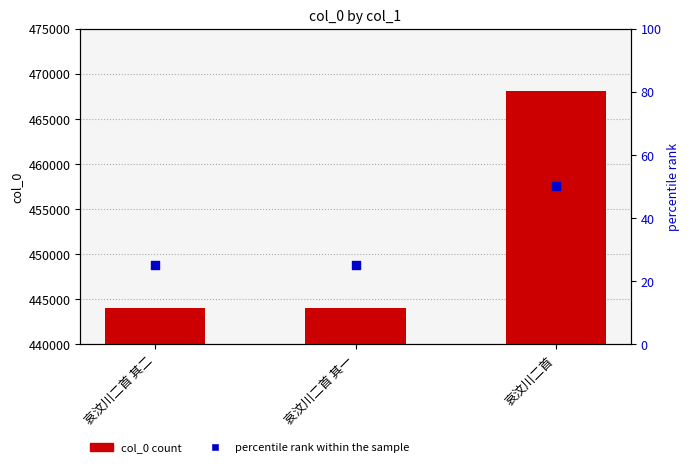

Which series contains the lowest Y value?

percentile rank within sample